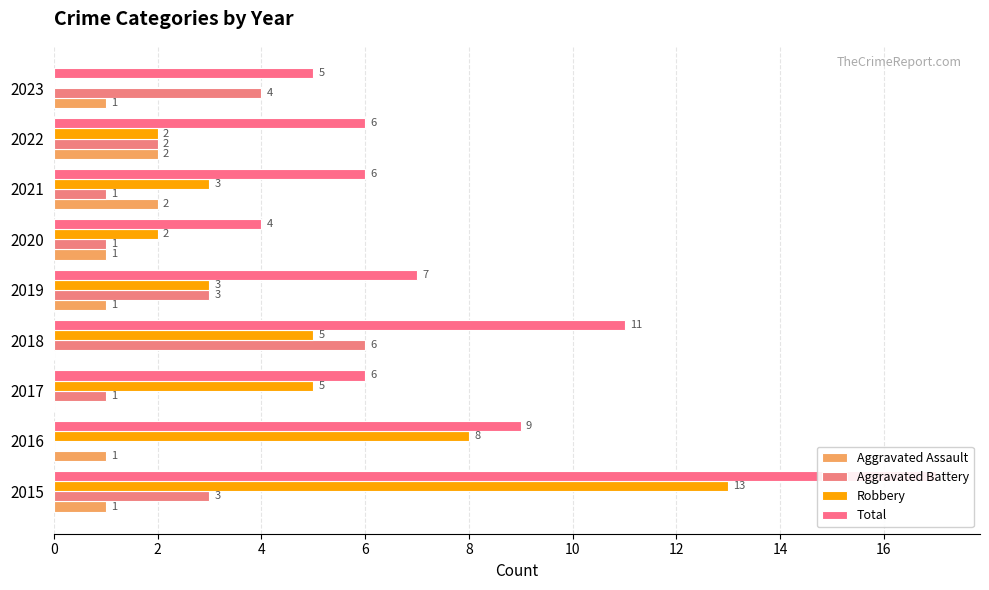

What is the value of the Aggravated Assault bar at the 9th from the left?

1